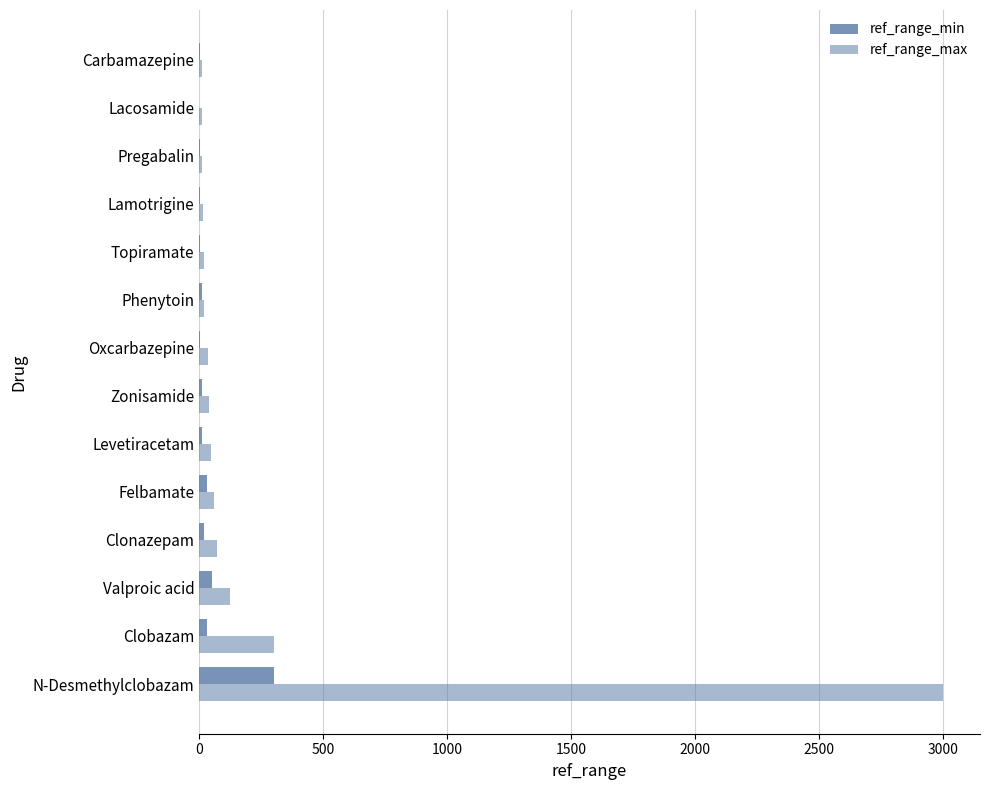

List the series in order of their overall mean, lowest first.

ref_range_min, ref_range_max